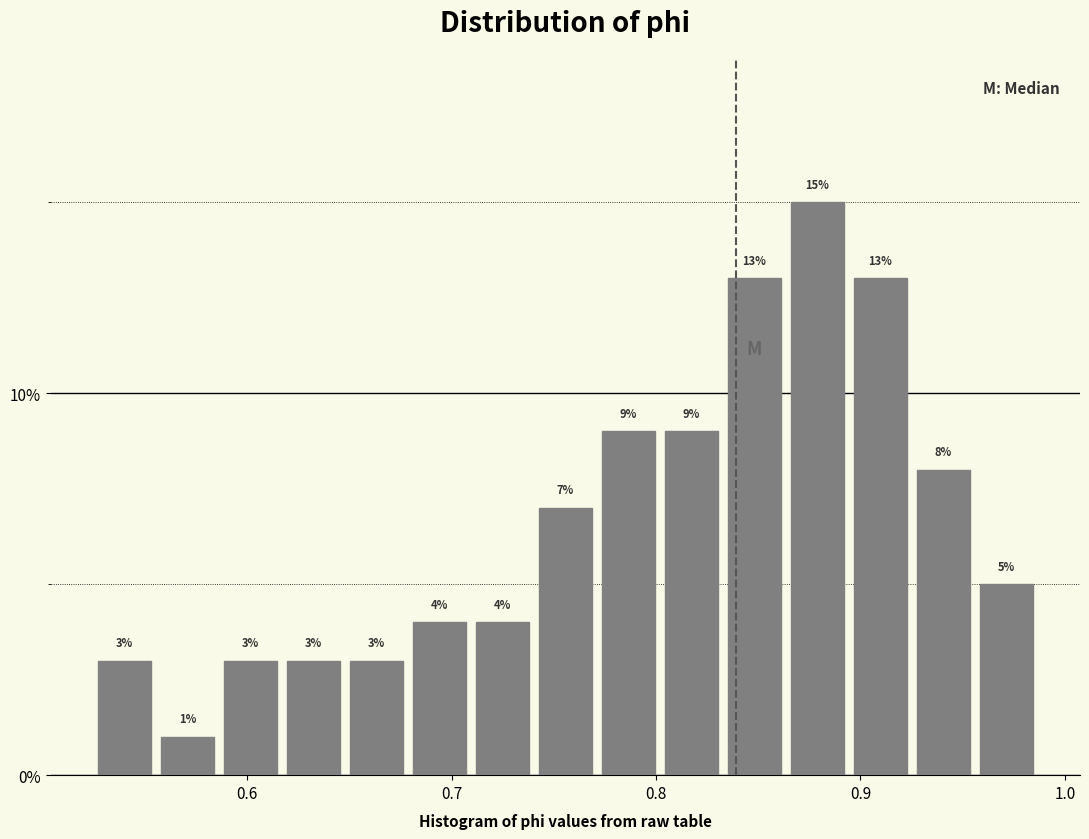

Read against the x-axis, roughly where is the centre of the tallest bar?

0.88